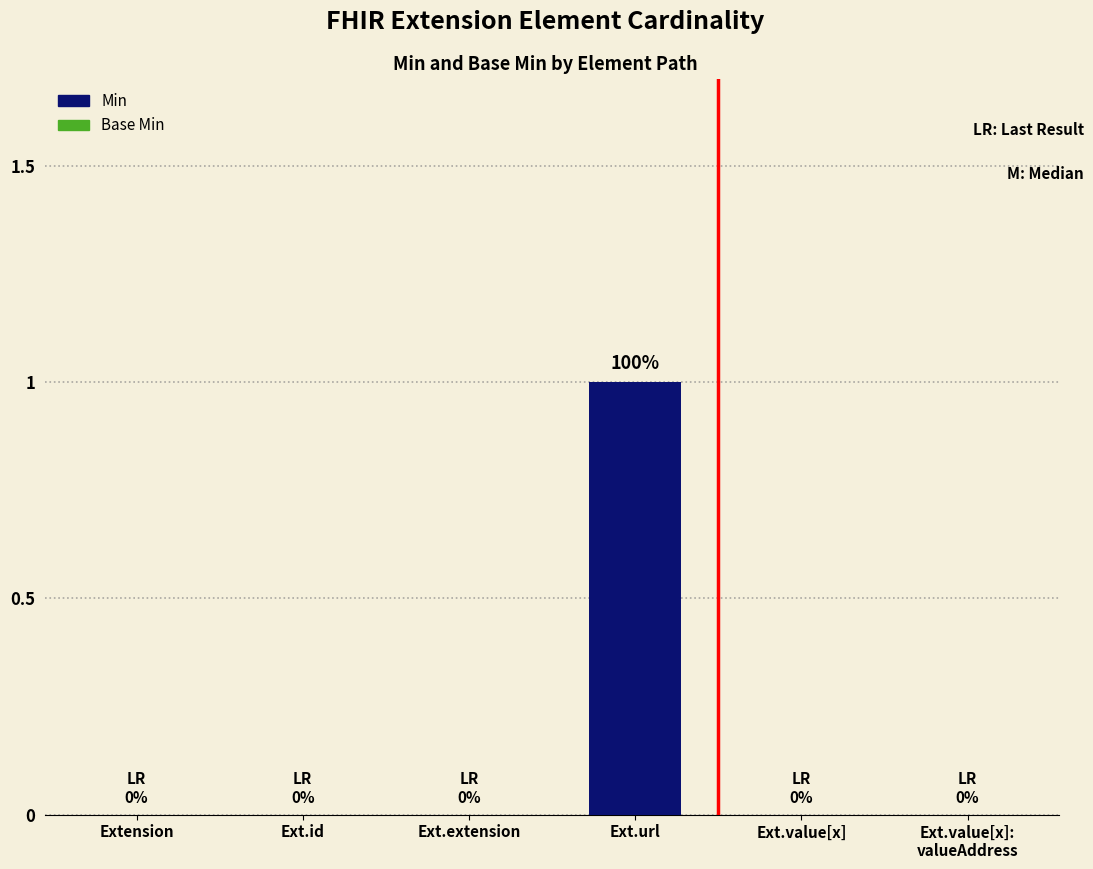

True or false: the data shows 2 at Ext.url.

False